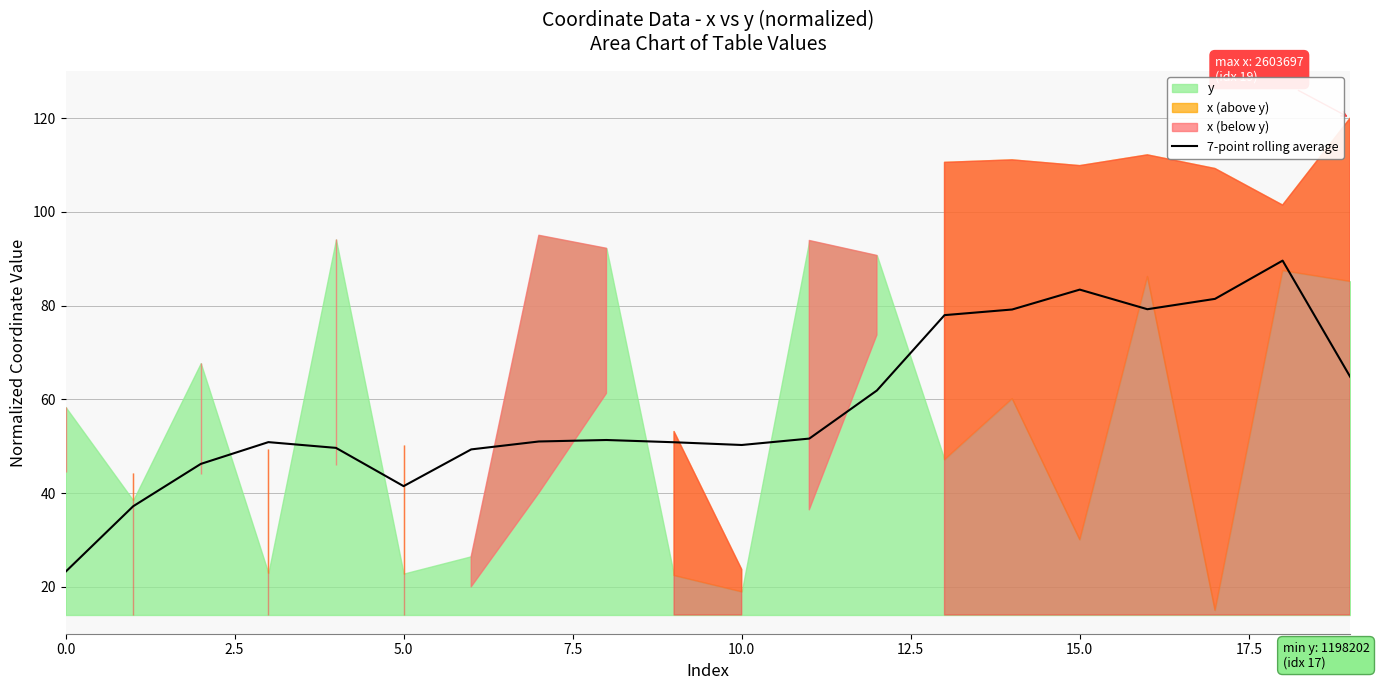

What is the highest value of the 7-point rolling average series?

89.6